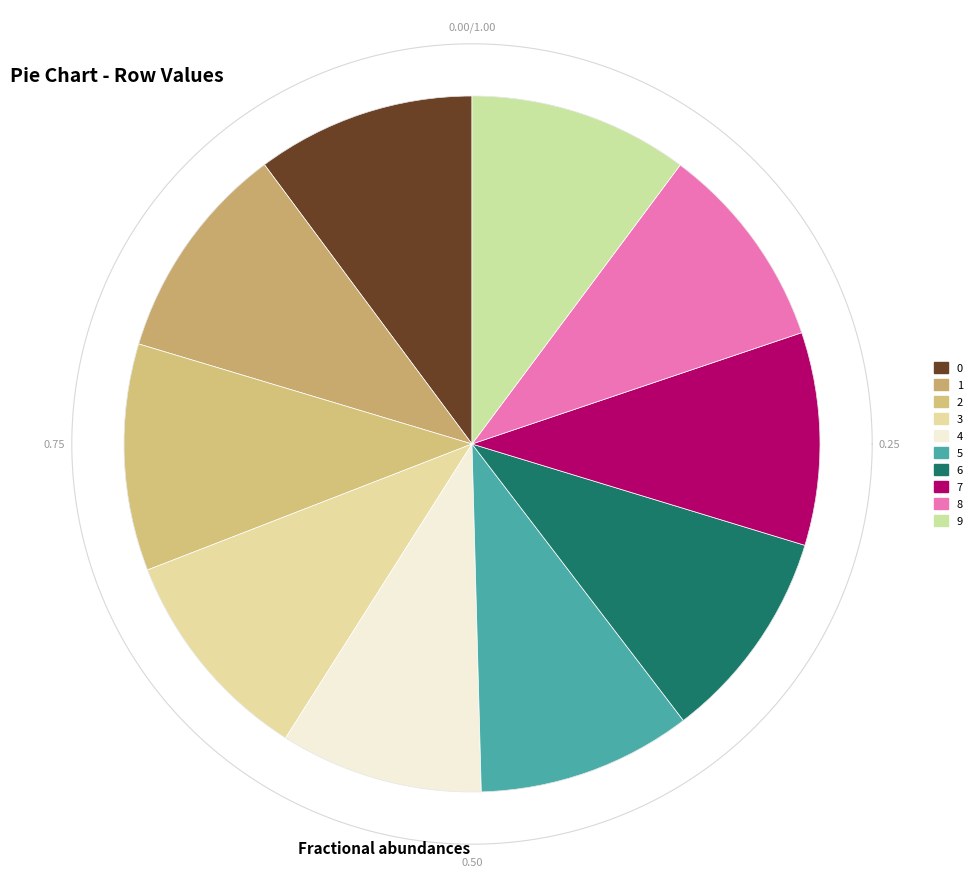

Is 9 the majority of the pie?

No